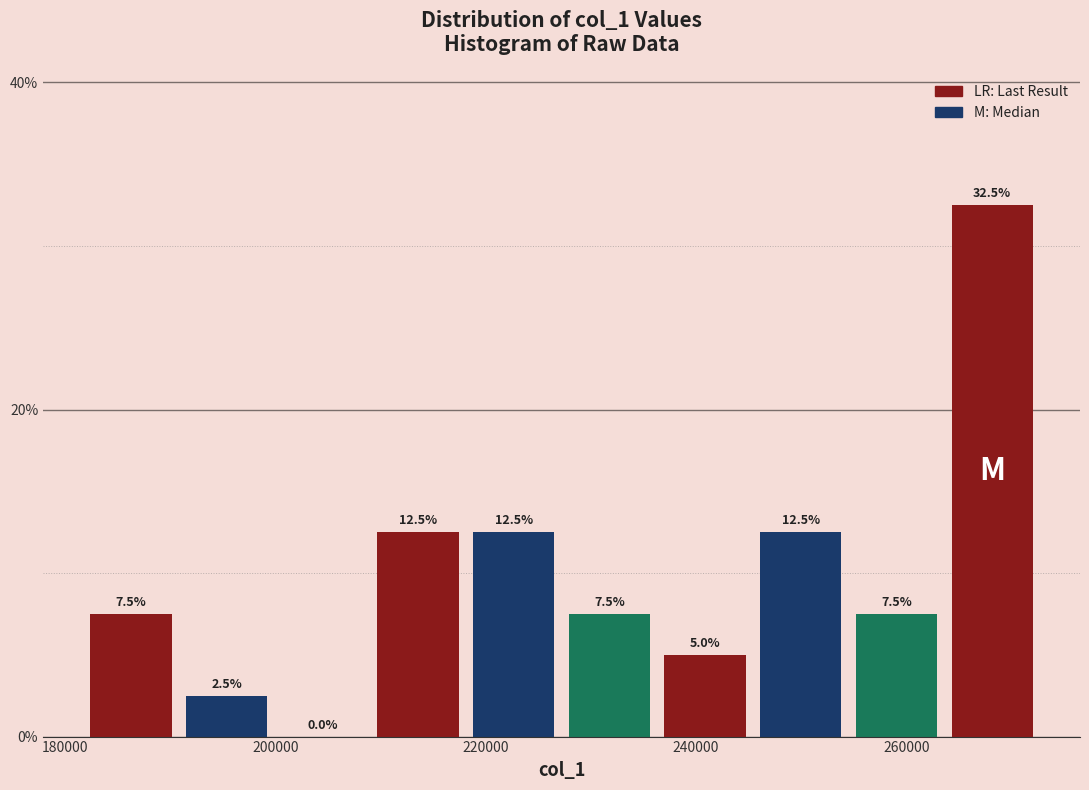

Reading left to right, transcribe this chart: for each bar, give the range it covers on the x-axis and its height. The bar edges are not printed on the chart, so give them approximately, as read against the axis.

182000 to 190000: 7.5
190000 to 200000: 2.5
200000 to 210000: 0.0
210000 to 218000: 12.5
218000 to 228000: 12.5
228000 to 236000: 7.5
236000 to 246000: 5.0
246000 to 254000: 12.5
254000 to 264000: 7.5
264000 to 272000: 32.5